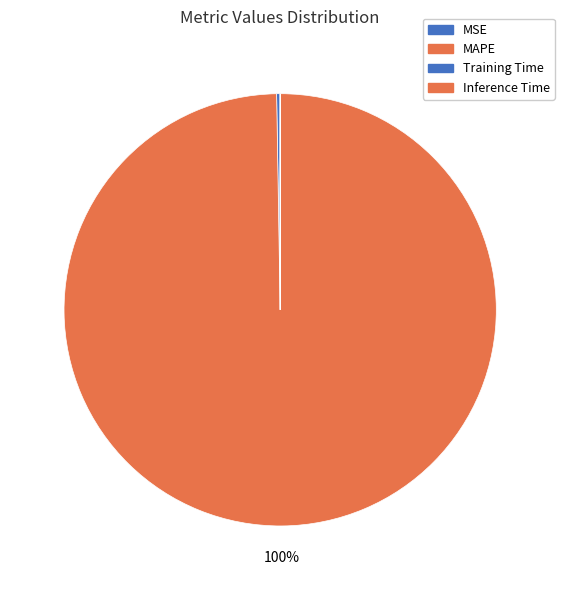

What percentage do MSE and Inference Time together represent?

0.3%